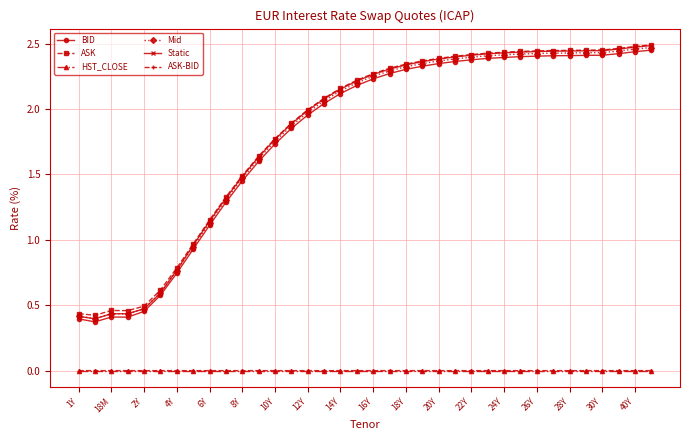

Which series has the widest spread of values?

Static